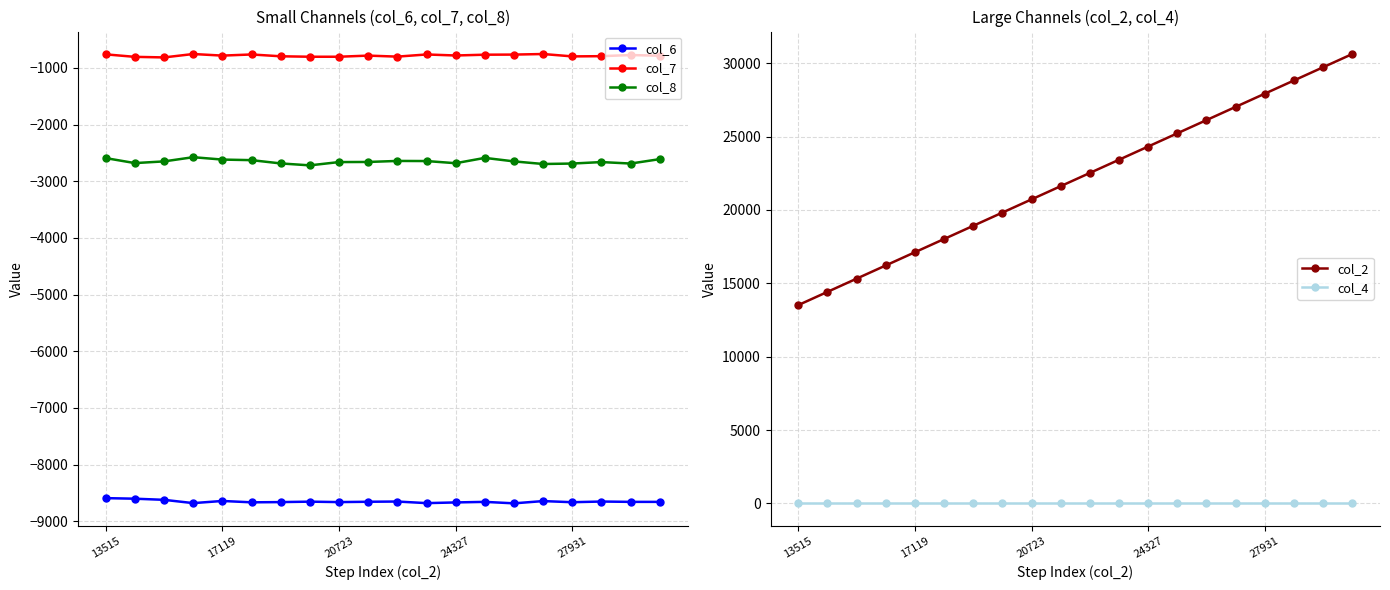

What position from the left is 13515?

1